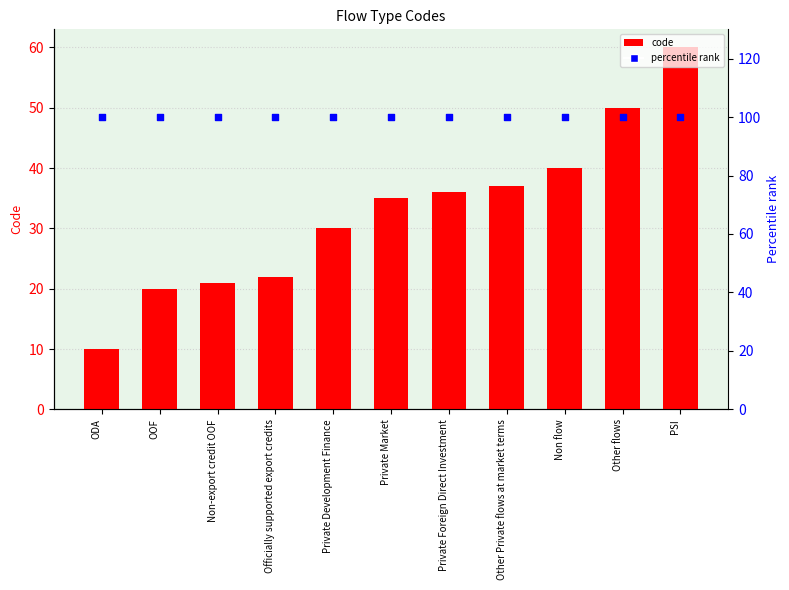

What are all the series names shown in the legend?

code, percentile rank